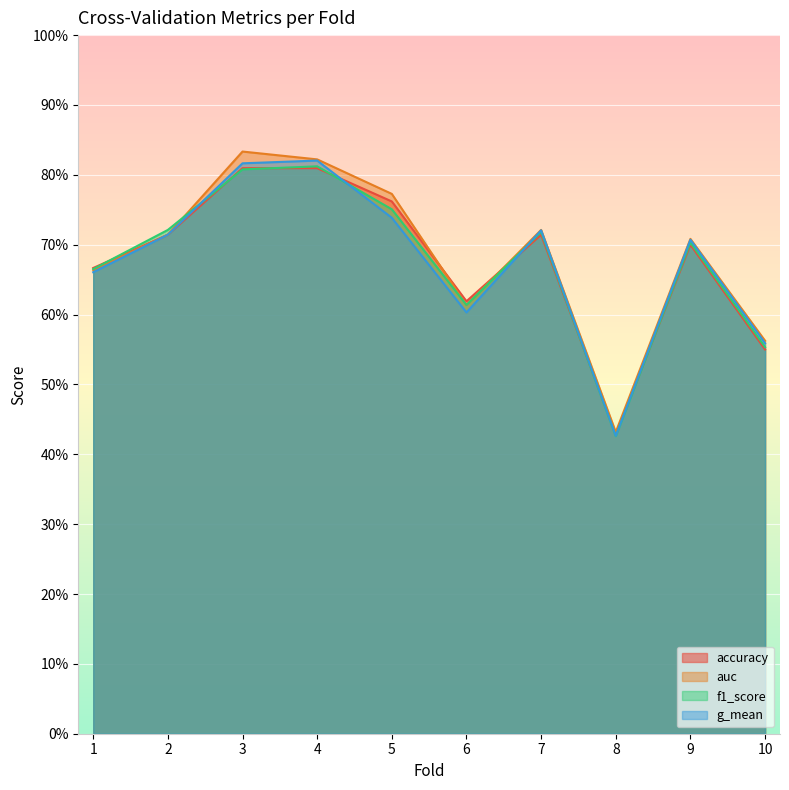

What are all the series names shown in the legend?

accuracy, auc, f1_score, g_mean